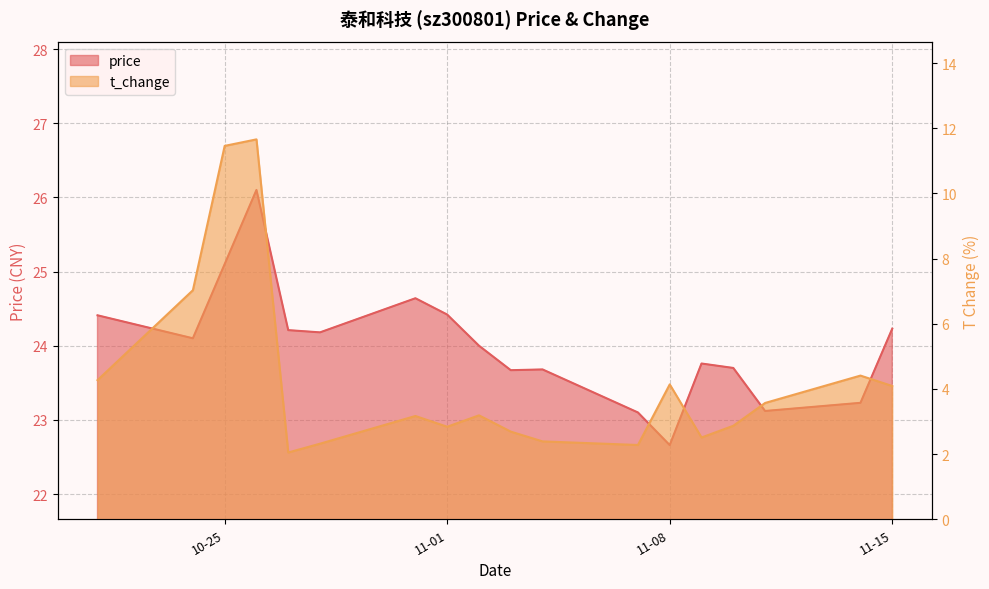

The price series shows 24.0 at 2022-11-02. True or false?

True